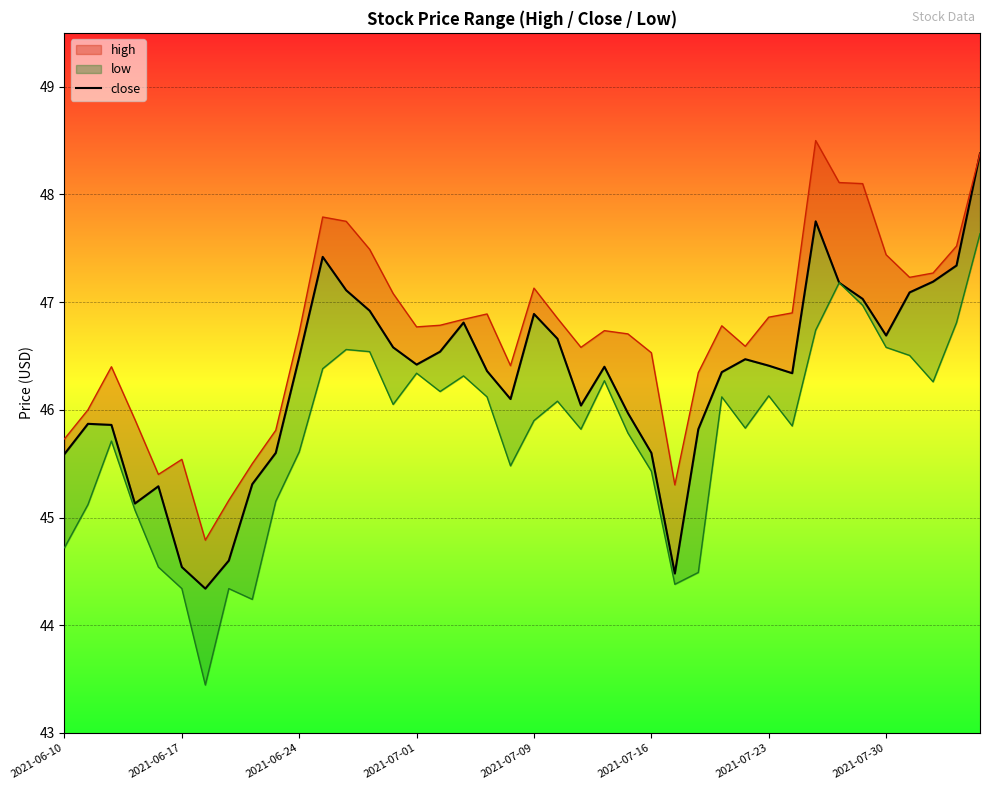

Read the value at 9.

45.6